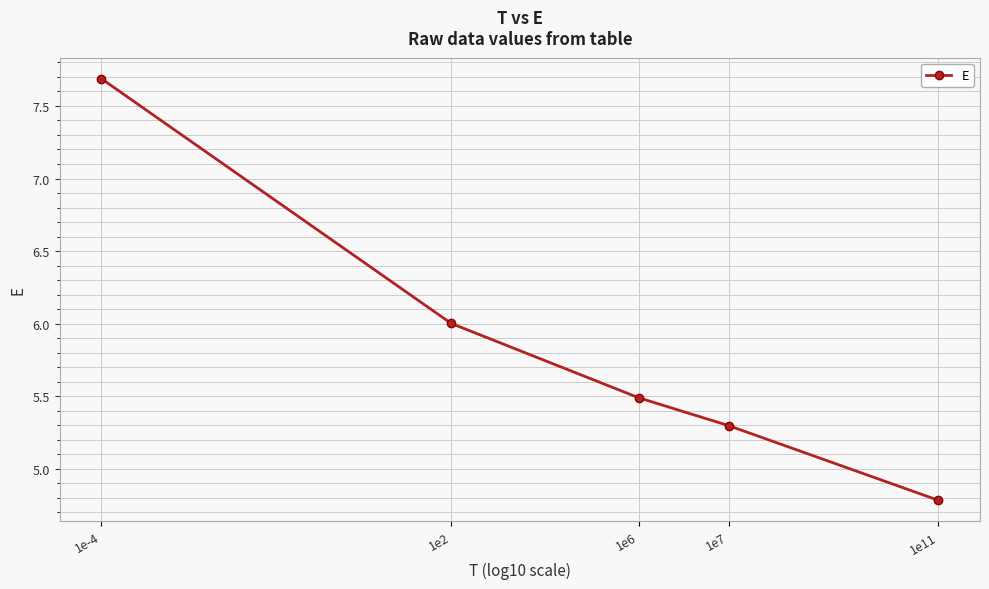

List the labels in order of value, smallest first.

1e11, 1e7, 1e6, 1e2, 1e-4